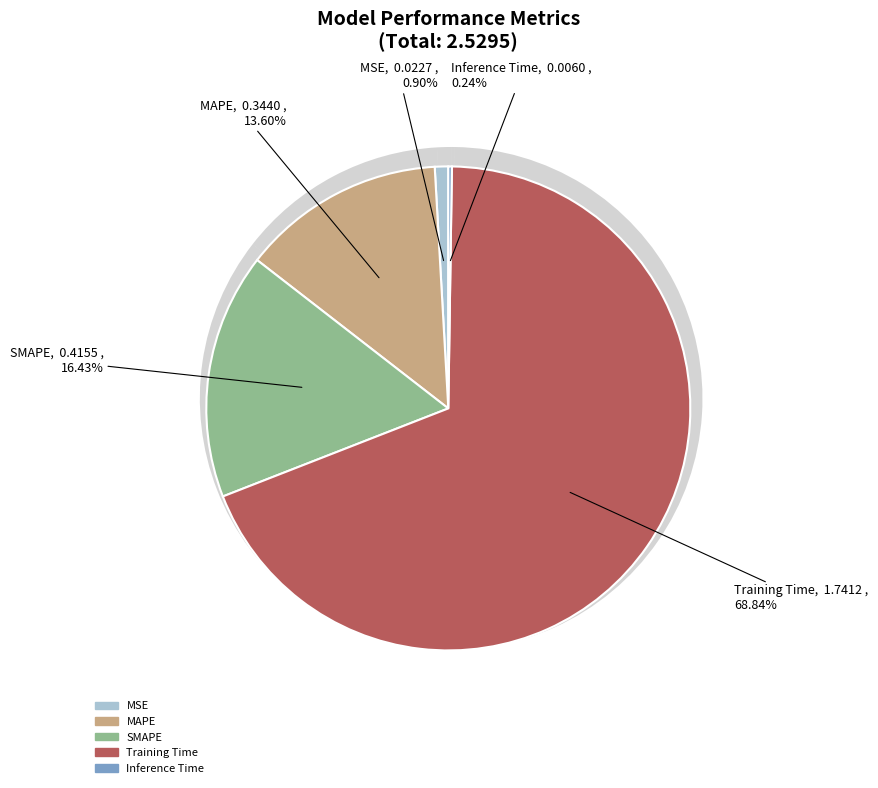

Which category has the smallest portion of the pie?

Inference Time